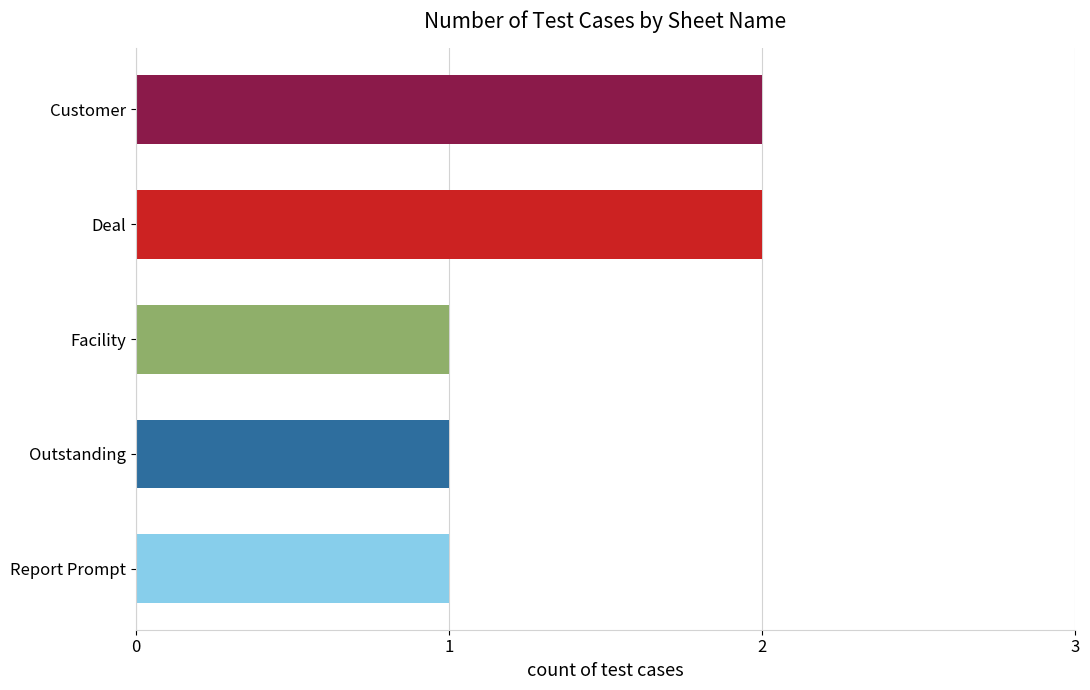

How many bars are there in total?

5